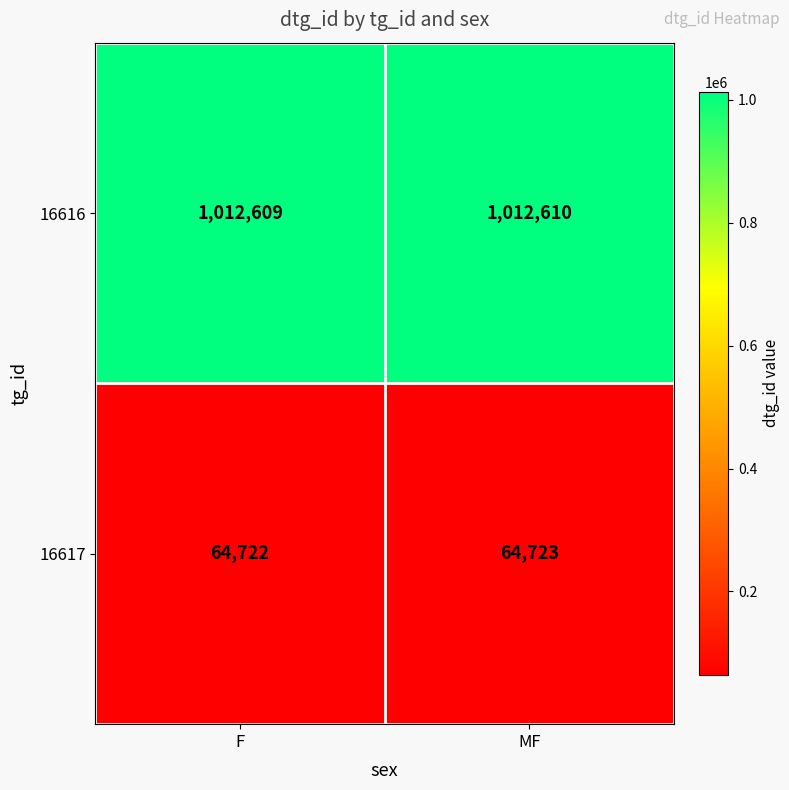

What is the average value of the 16616 series?

1012610